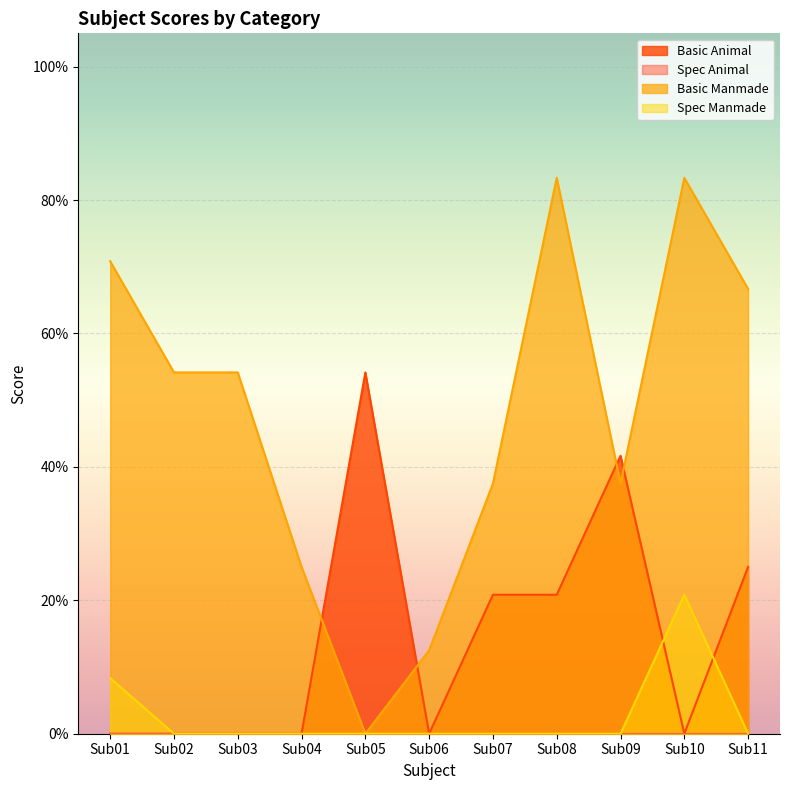

The value of Basic Manmade at Sub05 is 0.5. True or false?

False